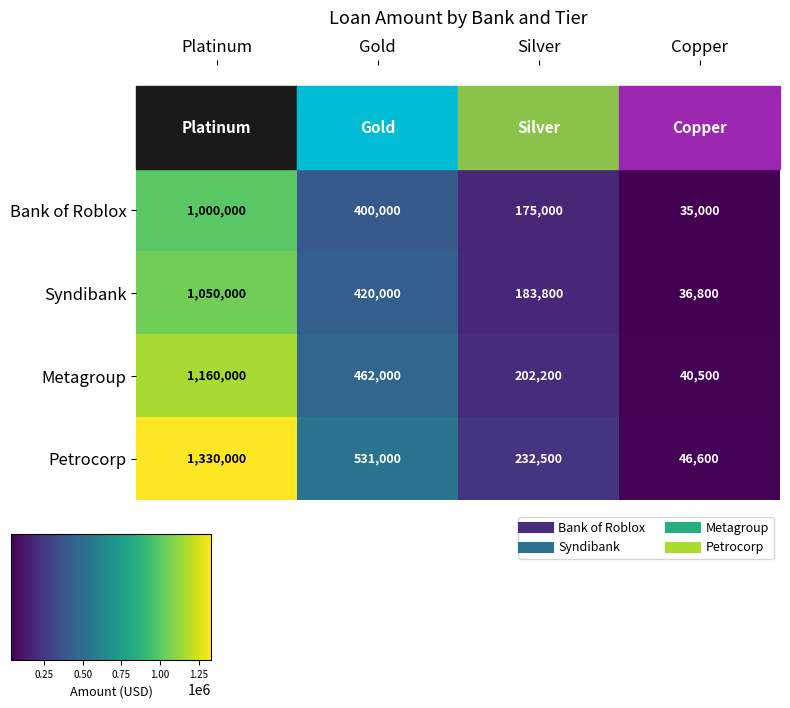

What is the total value across all series at Gold?

1813000